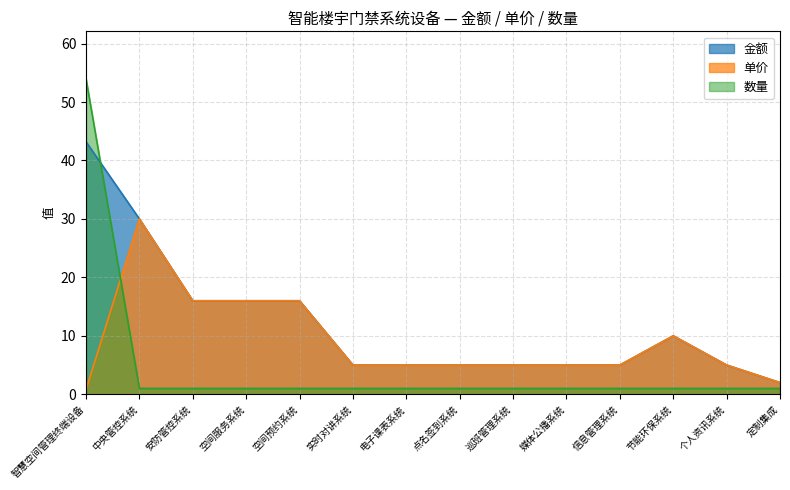

Is the value of 金额 at 媒体公播系统 greater than the value of 单价 at 智慧空间管理终端设备?

Yes